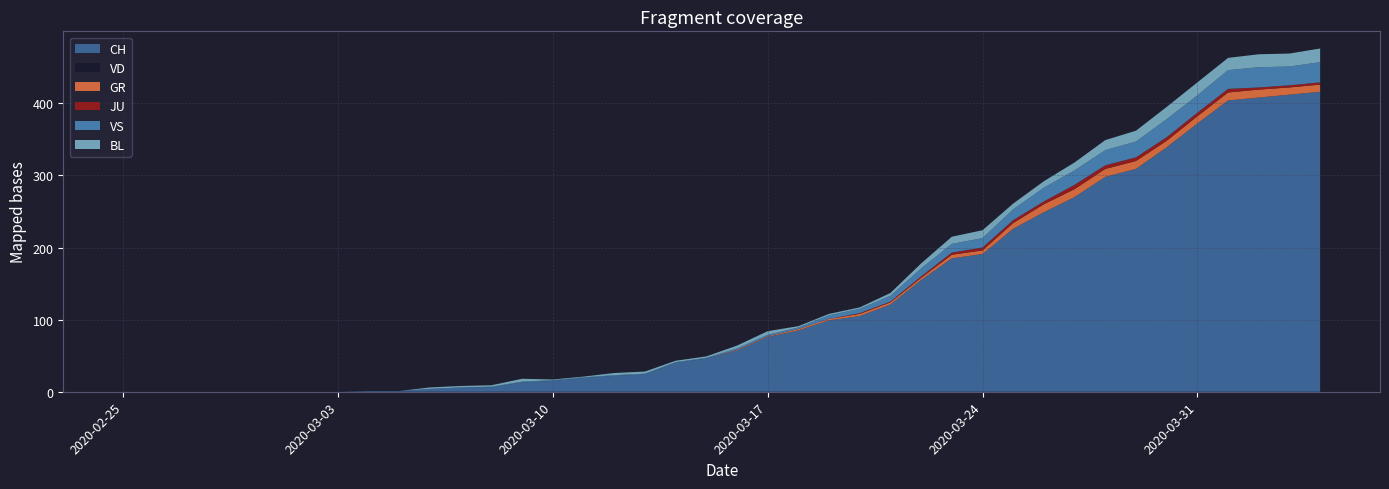

Reading left to right, what are all the values shown in this chart?

CH: 2020-02-25=0	2020-02-26=0	2020-02-27=0	2020-02-28=0	2020-02-29=0	2020-03-01=0	2020-03-02=0	2020-03-03=0	2020-03-04=1	2020-03-05=1	2020-03-06=4	2020-03-07=6	2020-03-08=6	2020-03-09=13	2020-03-10=15	2020-03-11=19	2020-03-12=22	2020-03-13=24	2020-03-14=40	2020-03-15=46	2020-03-16=57	2020-03-17=76	2020-03-18=85	2020-03-19=99	2020-03-20=105	2020-03-21=121	2020-03-22=155	2020-03-23=185	2020-03-24=191	2020-03-25=226	2020-03-26=249	2020-03-27=270	2020-03-28=298	2020-03-29=309	2020-03-30=339	2020-03-31=372	2020-04-01=404	2020-04-02=408	2020-04-03=412	2020-04-04=416
VD: 2020-02-25=0	2020-02-26=0	2020-02-27=0	2020-02-28=0	2020-02-29=0	2020-03-01=0	2020-03-02=0	2020-03-03=0	2020-03-04=0	2020-03-05=0	2020-03-06=0	2020-03-07=0	2020-03-08=0	2020-03-09=0	2020-03-10=0	2020-03-11=0	2020-03-12=0	2020-03-13=0	2020-03-14=0	2020-03-15=0	2020-03-16=0	2020-03-17=0	2020-03-18=0	2020-03-19=0	2020-03-20=0	2020-03-21=0	2020-03-22=0	2020-03-23=0	2020-03-24=0	2020-03-25=0	2020-03-26=0	2020-03-27=0	2020-03-28=0	2020-03-29=0	2020-03-30=0	2020-03-31=0	2020-04-01=0	2020-04-02=0	2020-04-03=0	2020-04-04=0
GR: 2020-02-25=0	2020-02-26=0	2020-02-27=0	2020-02-28=0	2020-02-29=0	2020-03-01=0	2020-03-02=0	2020-03-03=0	2020-03-04=0	2020-03-05=0	2020-03-06=0	2020-03-07=0	2020-03-08=0	2020-03-09=0	2020-03-10=0	2020-03-11=0	2020-03-12=0	2020-03-13=0	2020-03-14=0	2020-03-15=0	2020-03-16=1	2020-03-17=1	2020-03-18=2	2020-03-19=2	2020-03-20=3	2020-03-21=3	2020-03-22=3	2020-03-23=5	2020-03-24=5	2020-03-25=8	2020-03-26=11	2020-03-27=11	2020-03-28=11	2020-03-29=11	2020-03-30=9	2020-03-31=10	2020-04-01=11	2020-04-02=11	2020-04-03=10	2020-04-04=10
JU: 2020-02-25=0	2020-02-26=0	2020-02-27=0	2020-02-28=0	2020-02-29=0	2020-03-01=0	2020-03-02=0	2020-03-03=0	2020-03-04=0	2020-03-05=0	2020-03-06=0	2020-03-07=0	2020-03-08=0	2020-03-09=0	2020-03-10=0	2020-03-11=0	2020-03-12=0	2020-03-13=0	2020-03-14=0	2020-03-15=0	2020-03-16=0	2020-03-17=0	2020-03-18=0	2020-03-19=0	2020-03-20=1	2020-03-21=1	2020-03-22=2	2020-03-23=3	2020-03-24=4	2020-03-25=4	2020-03-26=4	2020-03-27=6	2020-03-28=5	2020-03-29=5	2020-03-30=5	2020-03-31=5	2020-04-01=5	2020-04-02=3	2020-04-03=3	2020-04-04=3
VS: 2020-02-25=0	2020-02-26=0	2020-02-27=0	2020-02-28=0	2020-02-29=0	2020-03-01=0	2020-03-02=0	2020-03-03=0	2020-03-04=0	2020-03-05=0	2020-03-06=0	2020-03-07=0	2020-03-08=1	2020-03-09=1	2020-03-10=1	2020-03-11=1	2020-03-12=1	2020-03-13=1	2020-03-14=1	2020-03-15=1	2020-03-16=2	2020-03-17=2	2020-03-18=2	2020-03-19=5	2020-03-20=6	2020-03-21=8	2020-03-22=11	2020-03-23=12	2020-03-24=13	2020-03-25=15	2020-03-26=19	2020-03-27=20	2020-03-28=21	2020-03-29=22	2020-03-30=25	2020-03-31=24	2020-04-01=26	2020-04-02=28	2020-04-03=26	2020-04-04=28
BL: 2020-02-25=0	2020-02-26=0	2020-02-27=0	2020-02-28=0	2020-02-29=0	2020-03-01=0	2020-03-02=0	2020-03-03=0	2020-03-04=0	2020-03-05=0	2020-03-06=2	2020-03-07=2	2020-03-08=2	2020-03-09=4	2020-03-10=1	2020-03-11=1	2020-03-12=3	2020-03-13=3	2020-03-14=2	2020-03-15=2	2020-03-16=4	2020-03-17=5	2020-03-18=2	2020-03-19=2	2020-03-20=2	2020-03-21=4	2020-03-22=7	2020-03-23=10	2020-03-24=11	2020-03-25=8	2020-03-26=9	2020-03-27=11	2020-03-28=14	2020-03-29=15	2020-03-30=17	2020-03-31=18	2020-04-01=17	2020-04-02=18	2020-04-03=18	2020-04-04=19